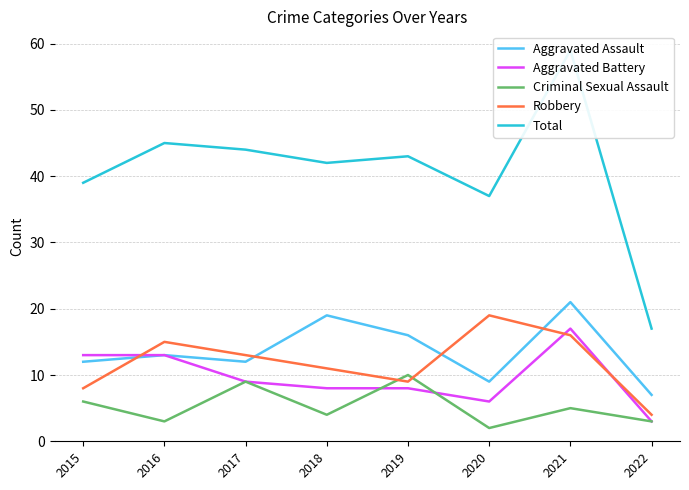

What is the difference between the highest and lowest values at 2020?

35